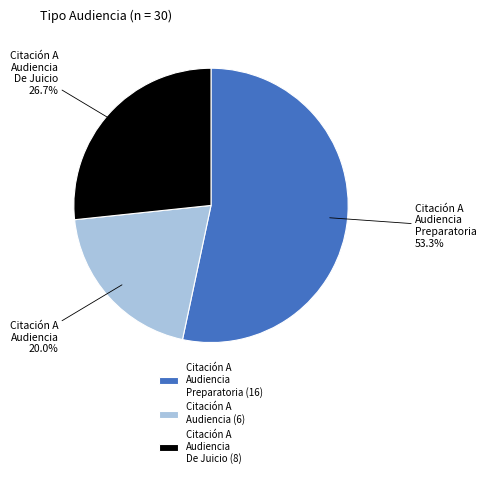

Combined, what portion of the pie is Citación A Audiencia De Juicio and Citación A Audiencia Preparatoria?

80.0%